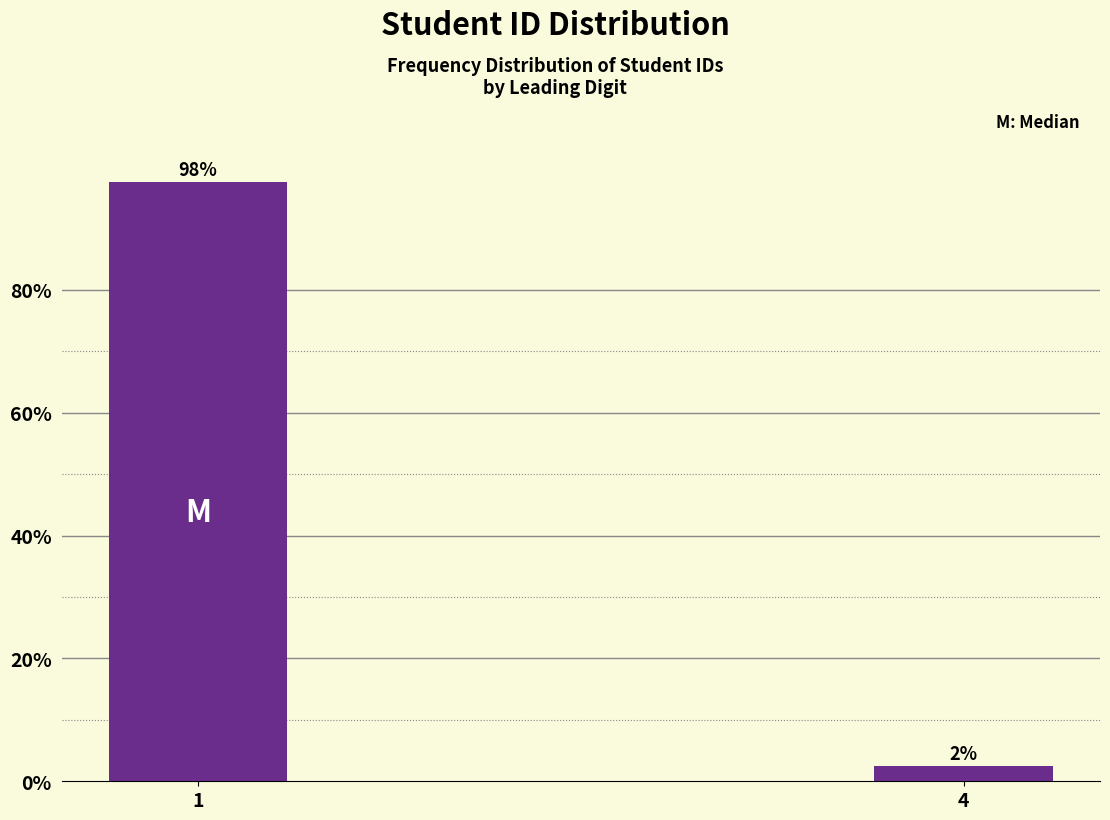

What is the sum of all values?

100.0